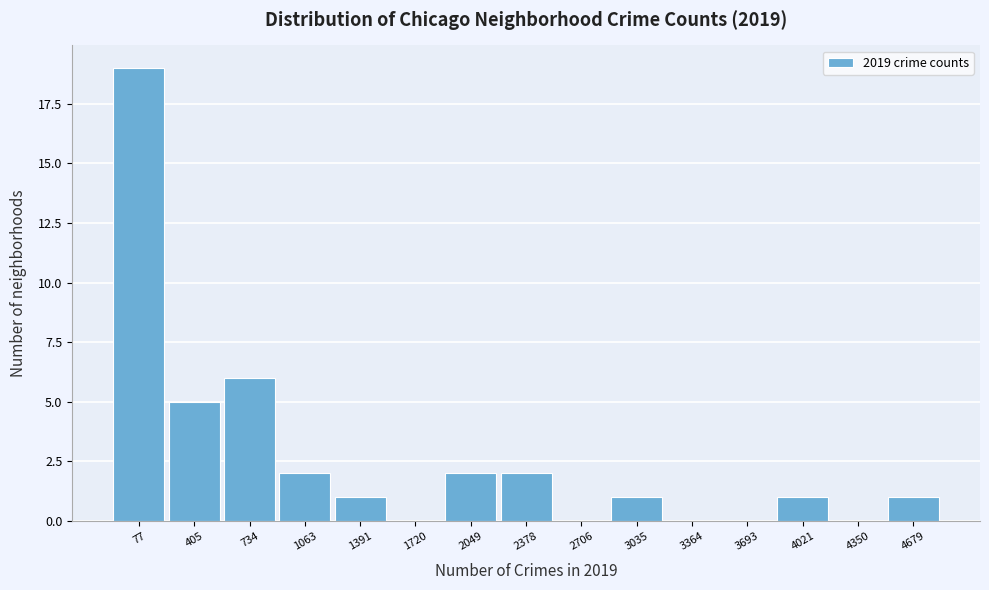

Reading right to left, transcribe all the data shown in this chart.

4679=1	4350=0	4021=1	3693=0	3364=0	3035=1	2706=0	2378=2	2049=2	1720=0	1391=1	1063=2	734=6	405=5	77=19